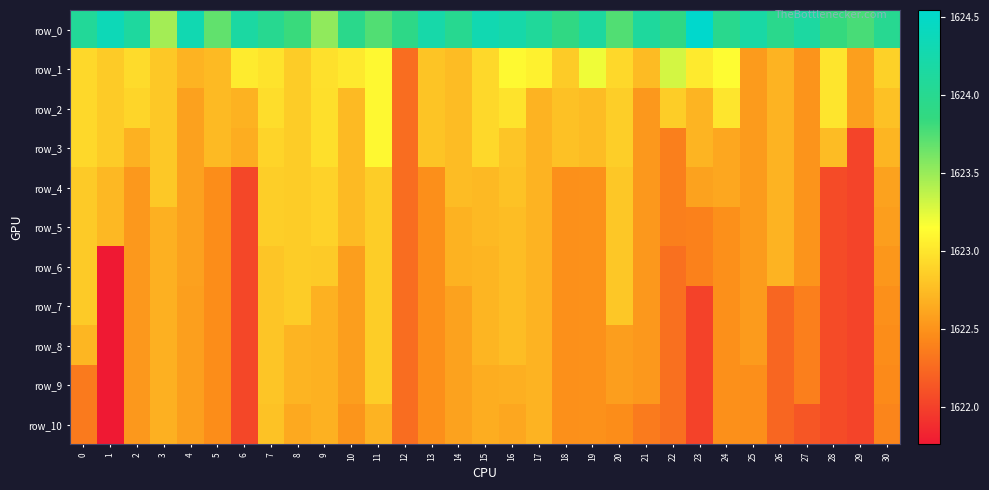

What is the difference between the row_2 values at 12 and 29?

0.3